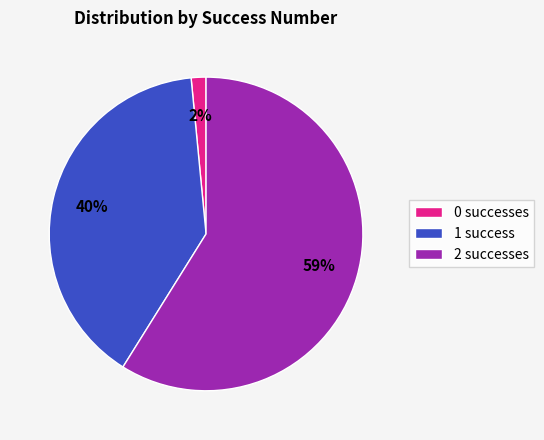

Is it true that 1 success is 53% of the pie?

False